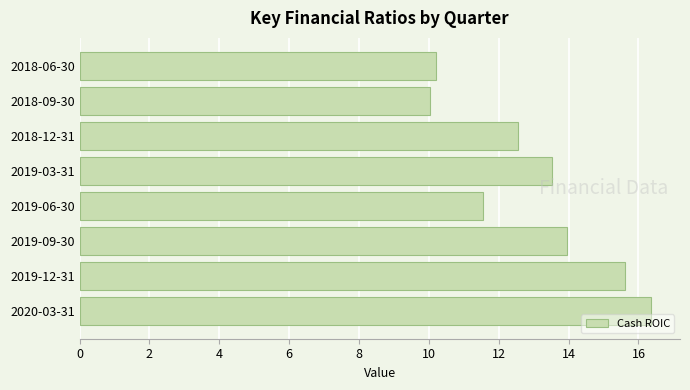

True or false: the data shows 14.8 at 2018-09-30.

False